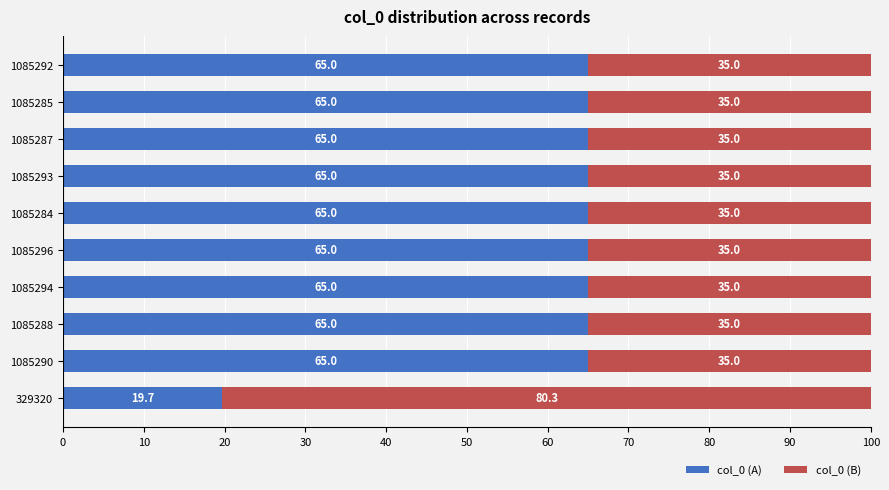

How many categories are shown in the chart?

10